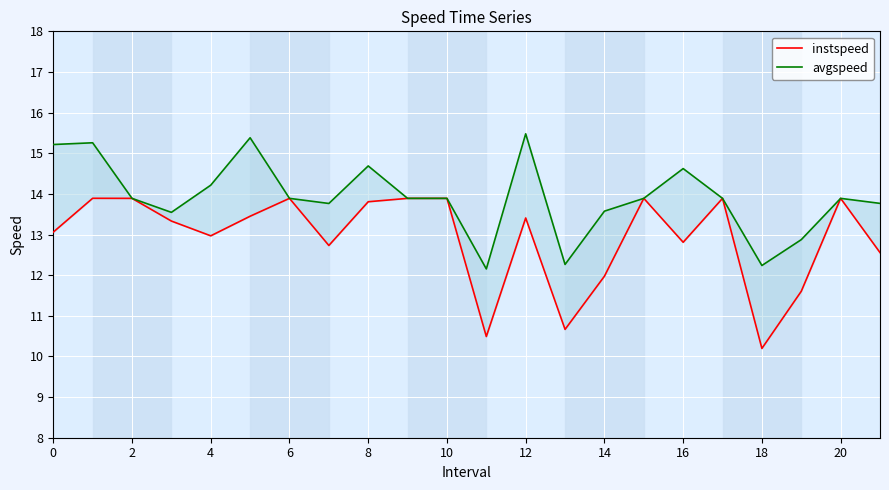

What are all the series names shown in the legend?

instspeed, avgspeed